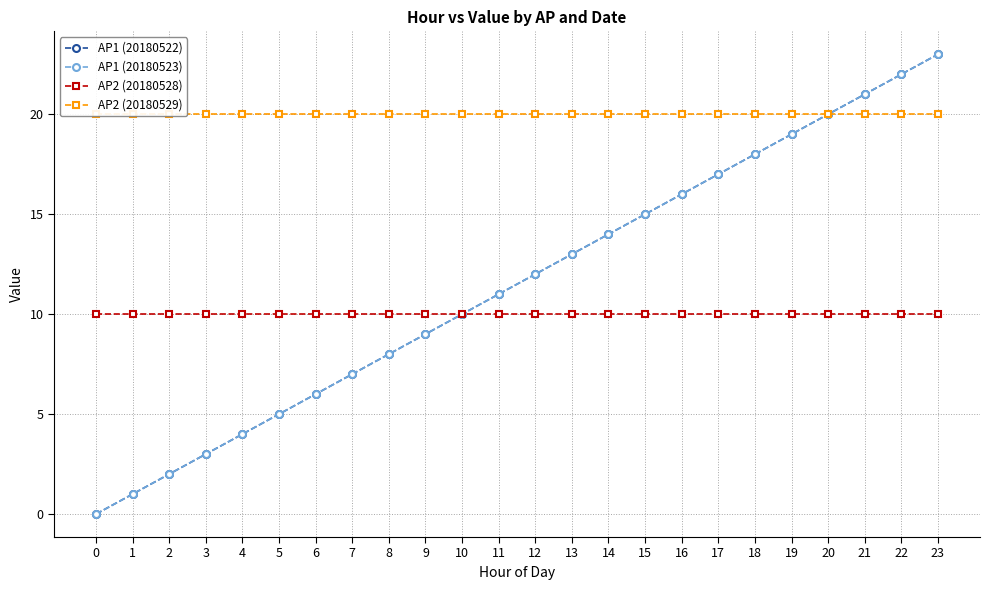

Where does the AP1 (20180522) series first go above 12?

13